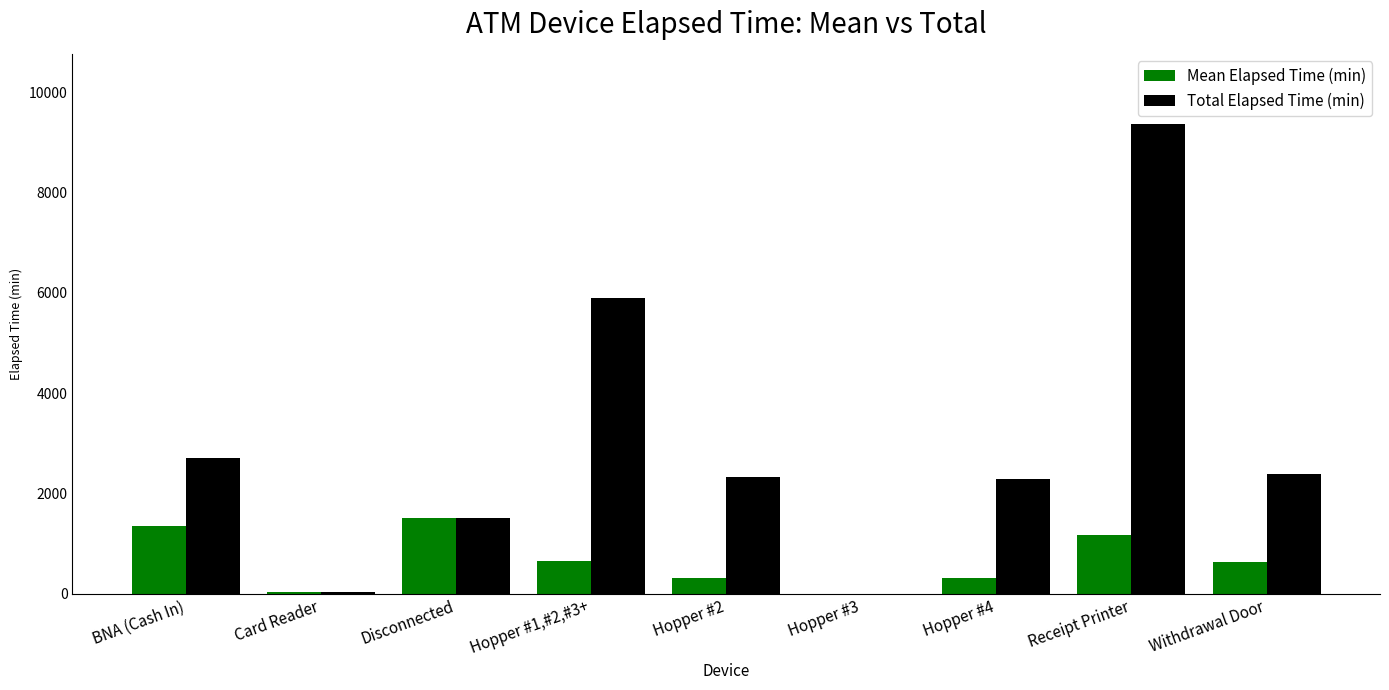

Does the chart contain stacked bars?

No